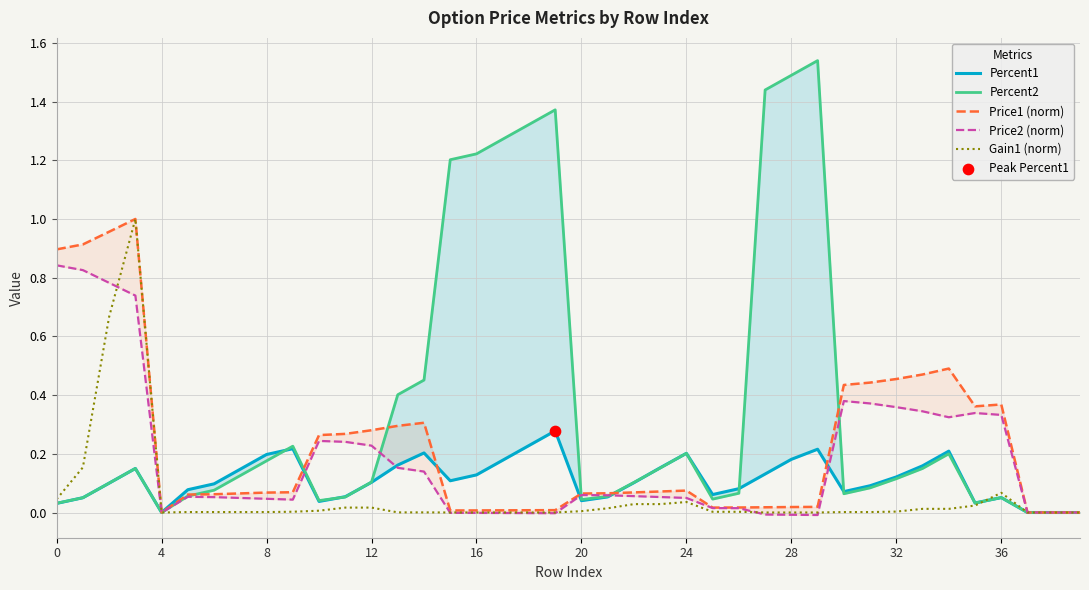

Which series contains the lowest Y value?

Price2 (norm)